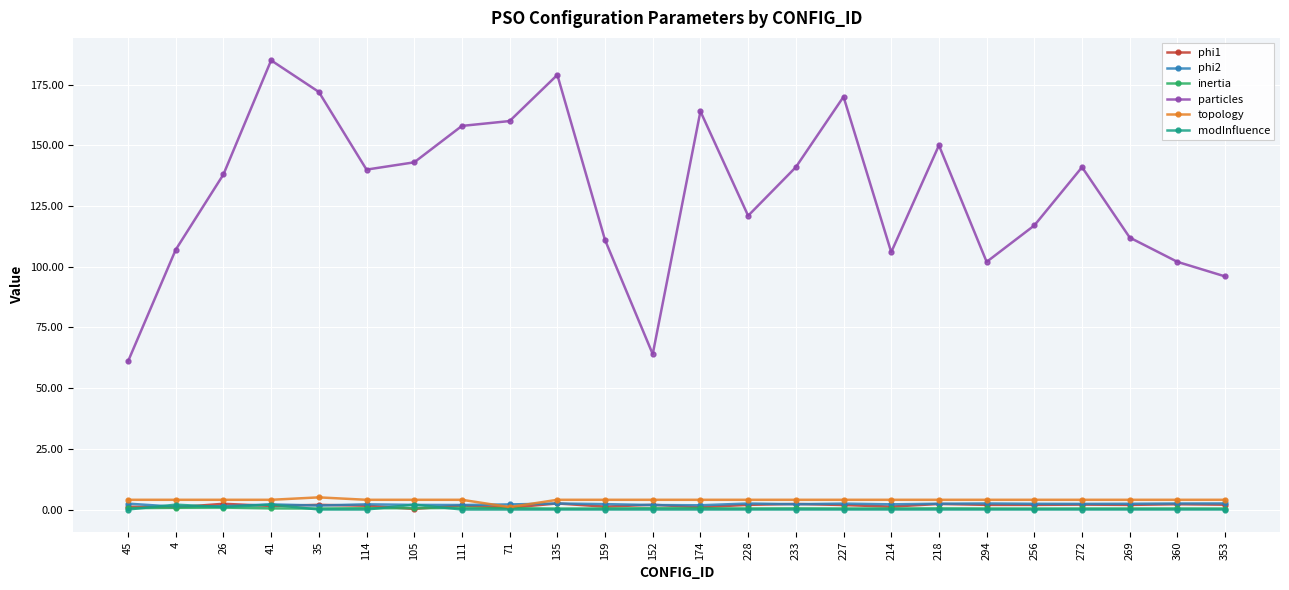

True or false: inertia has more than 1 points higher than both neighbors.

True